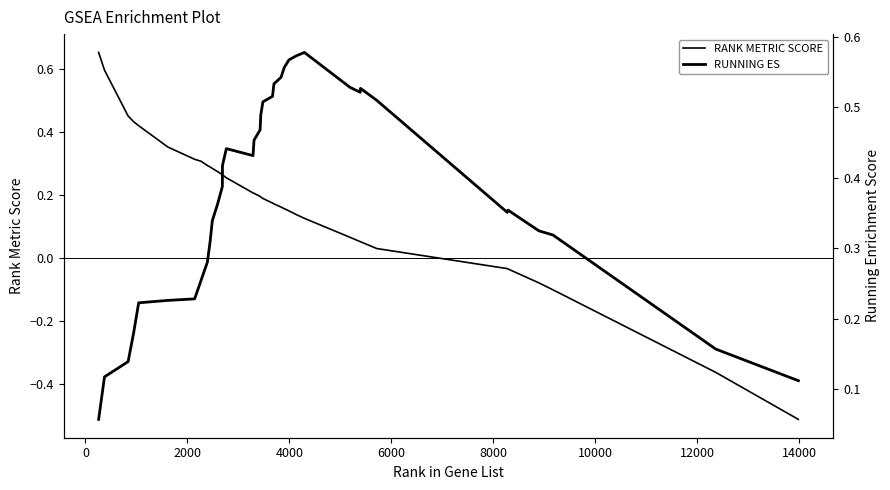

Count the number of data series in this chart.

2